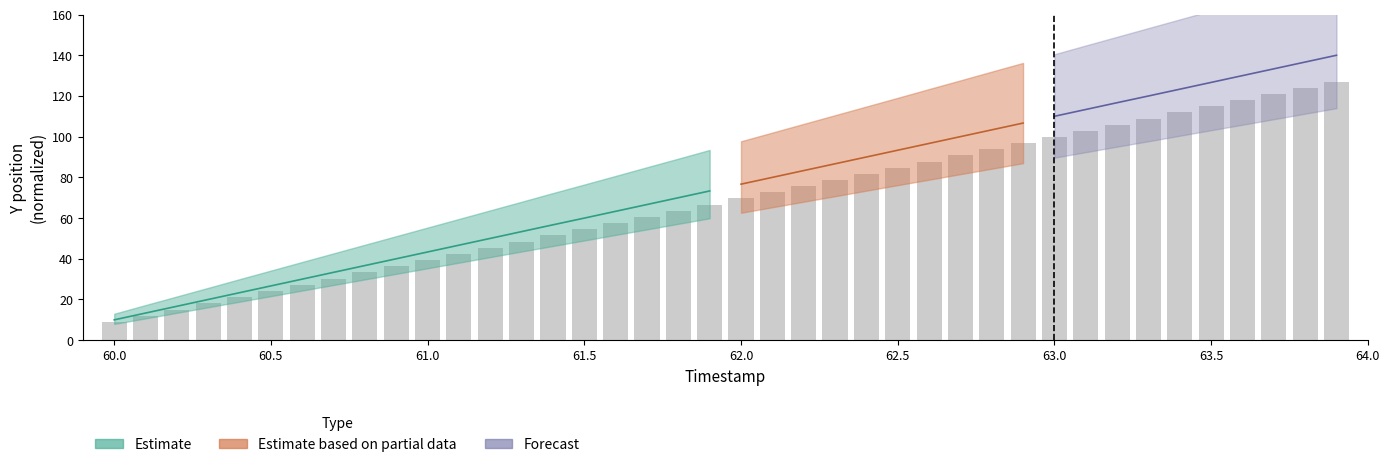

What is the label of the 9th bar from the left?

60.8